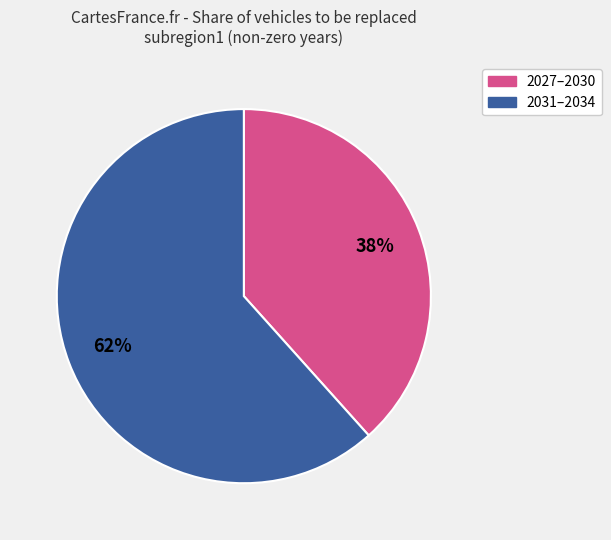

To the nearest percent, what is the average slice percentage?

50%